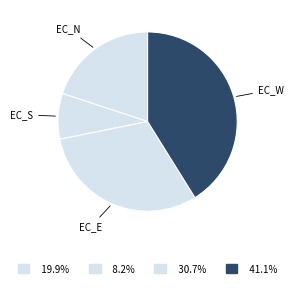

Is there any slice that represents more than half of the pie?

No